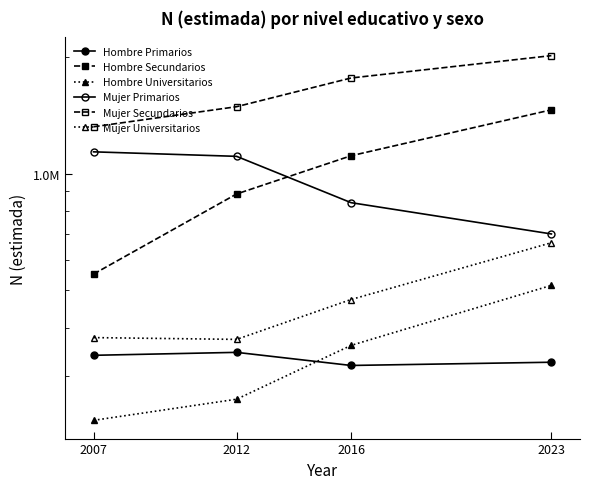

Which series has the largest total across all categories?

Mujer Secundarios